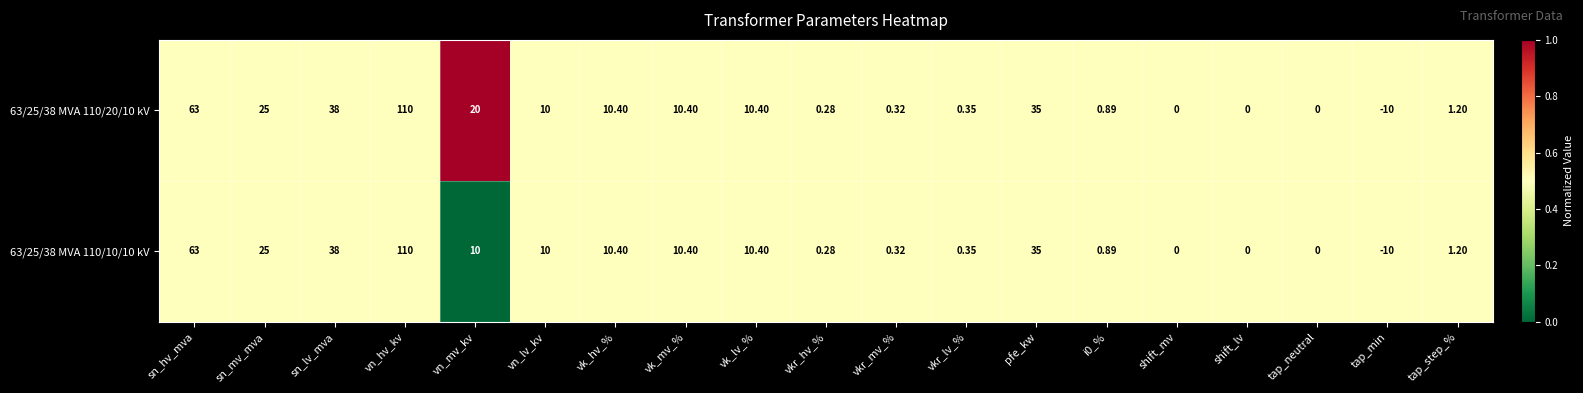

At which label does 63/25/38 MVA 110/10/10 kV reach its minimum?

tap_min